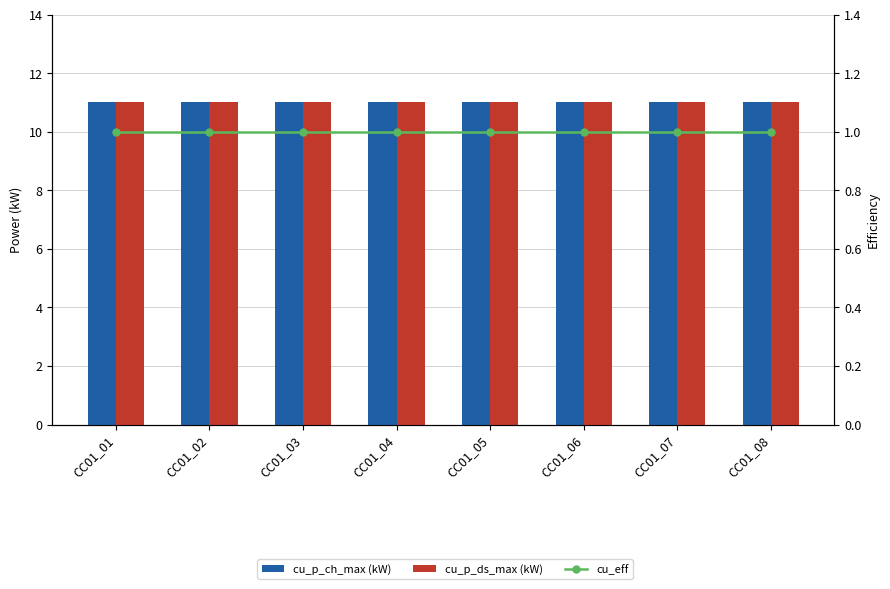

What is the value of the cu_eff bar at the 8th from the left?

1